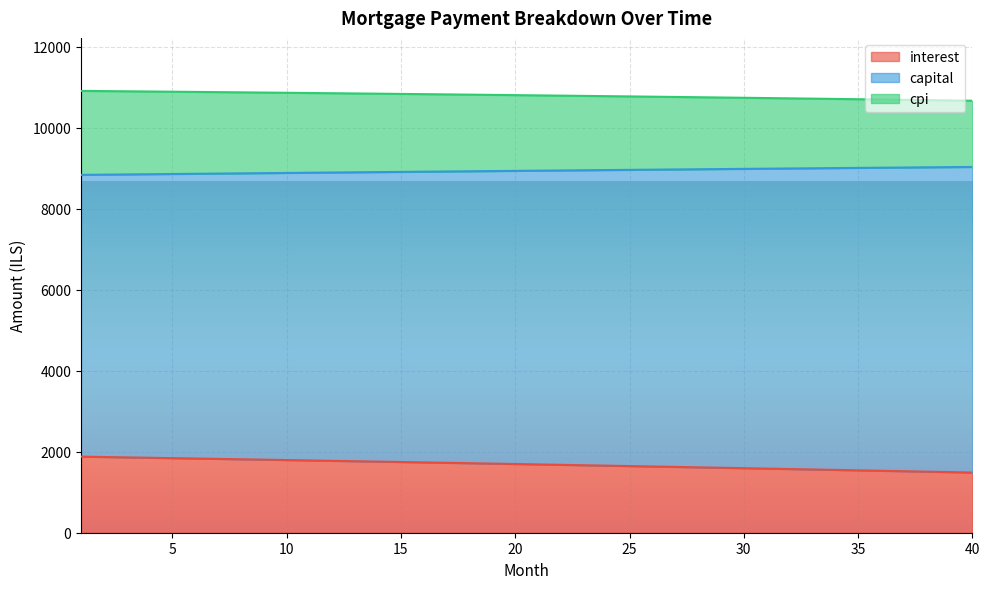

What is the total value across all series at 15?

10836.5